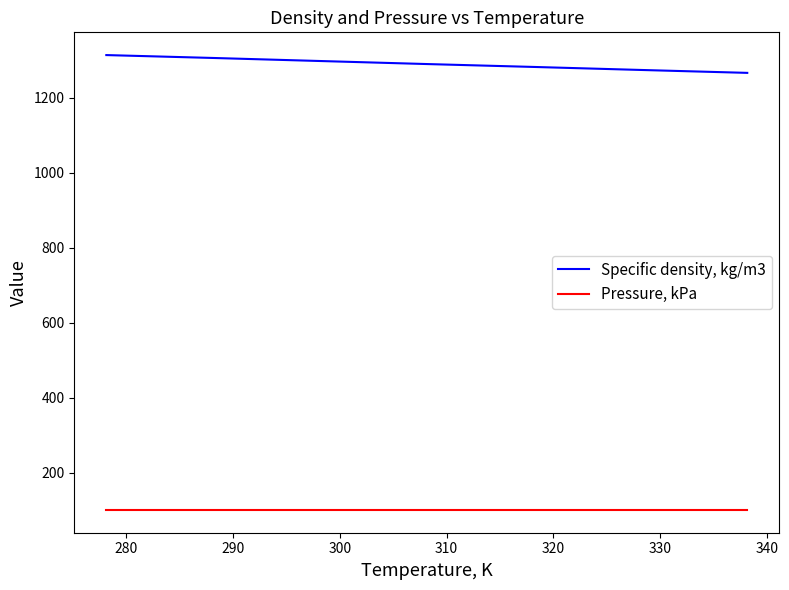

What is the difference between the maximum and second lowest values in the Specific density, kg/m3 series?

39.6